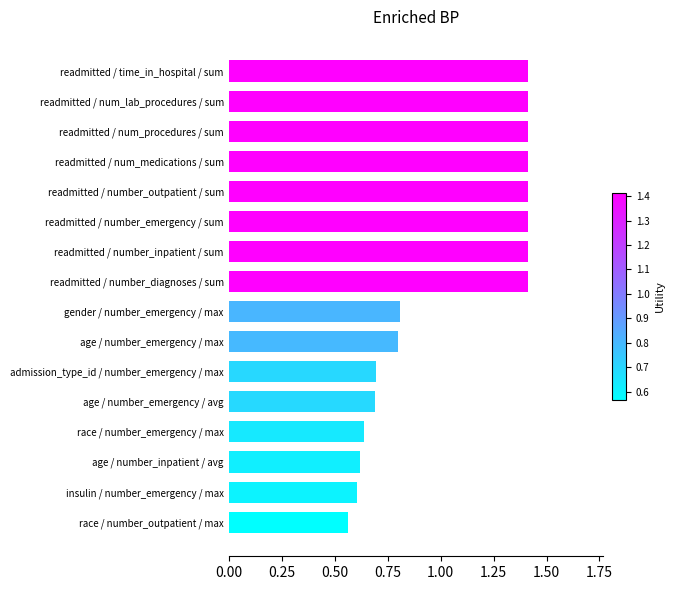

How many values exceed 1?

8